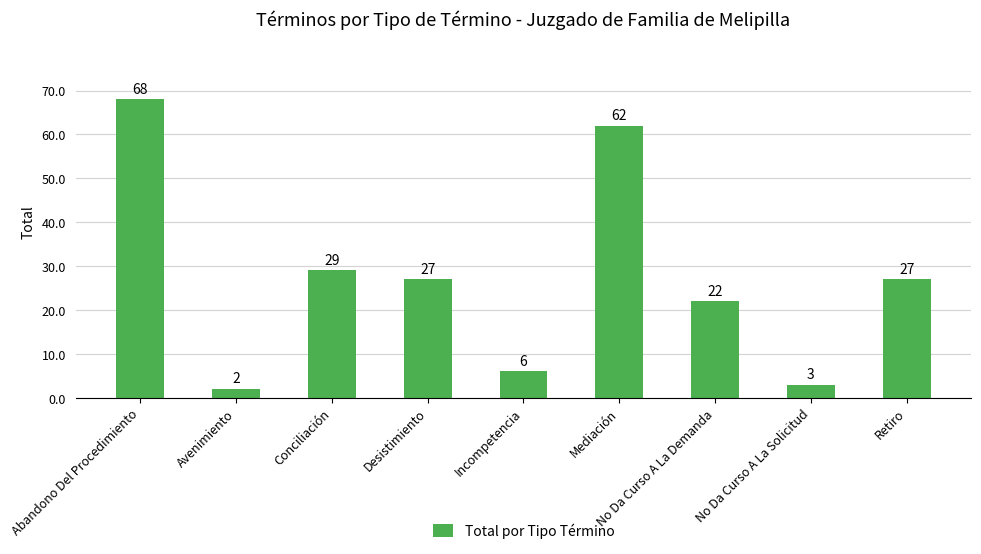

True or false: the data shows 35 at No Da Curso A La Demanda.

False